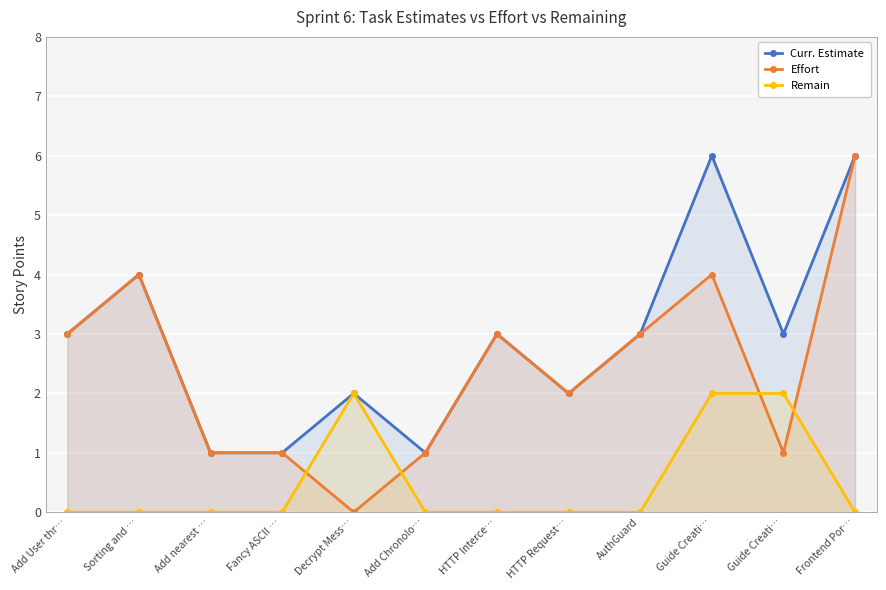

Is it true that Effort equals 1 at HTTP Interce…?

False